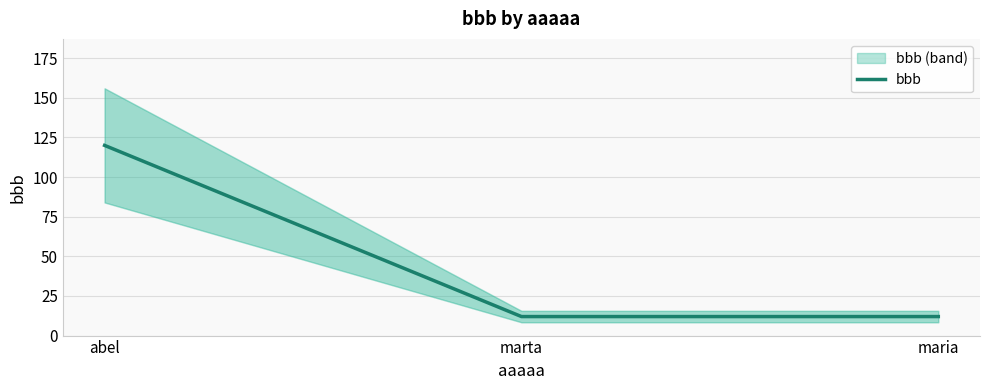

Reading left to right, transcribe all the data shown in this chart.

abel=120	marta=12	maria=12